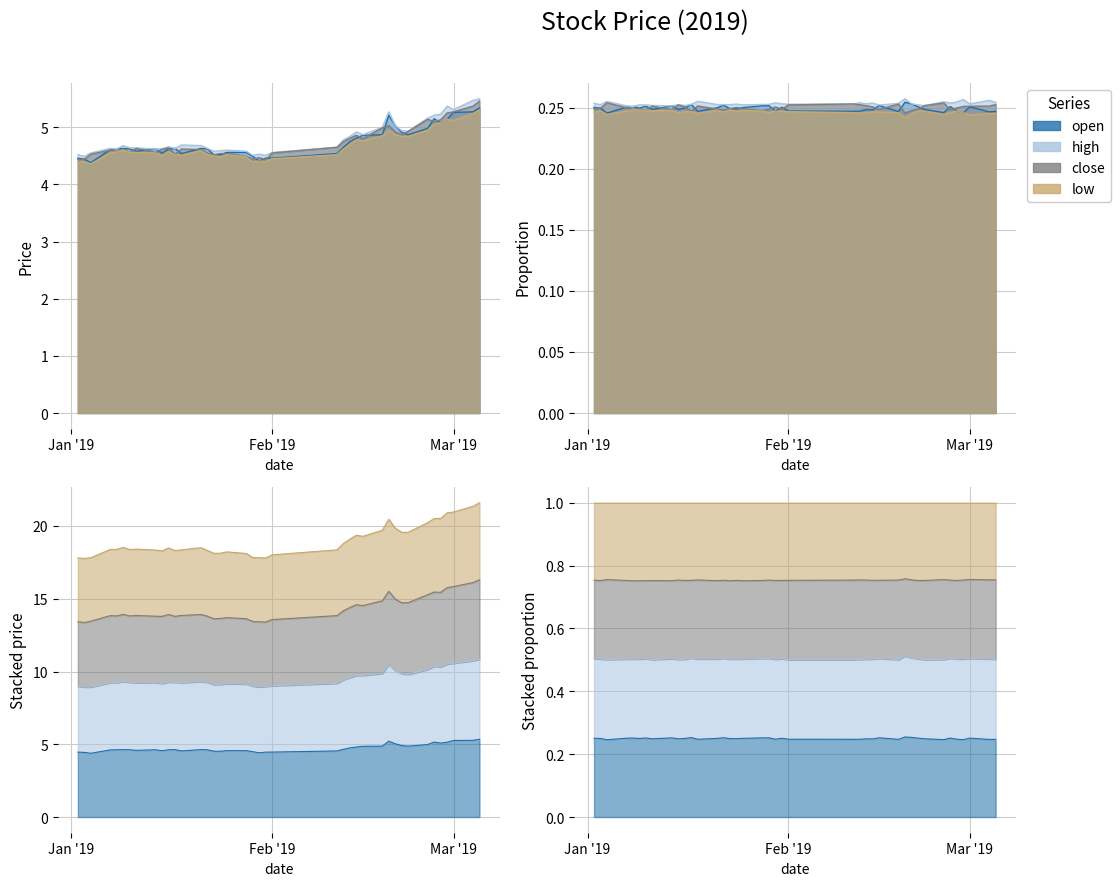

True or false: high has more than 1 interior local peaks.

True